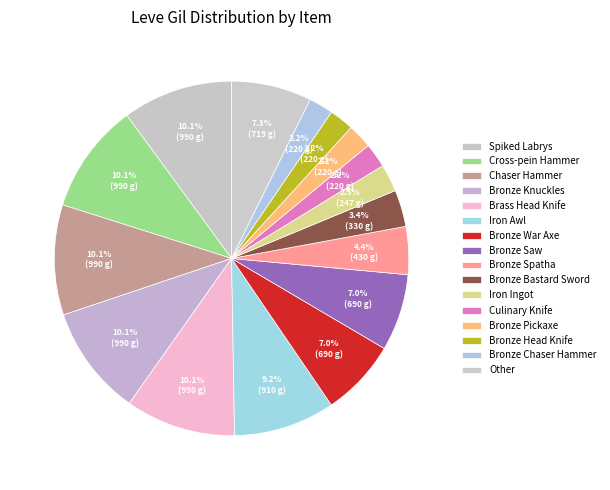

Count the number of slices in the pie.

16